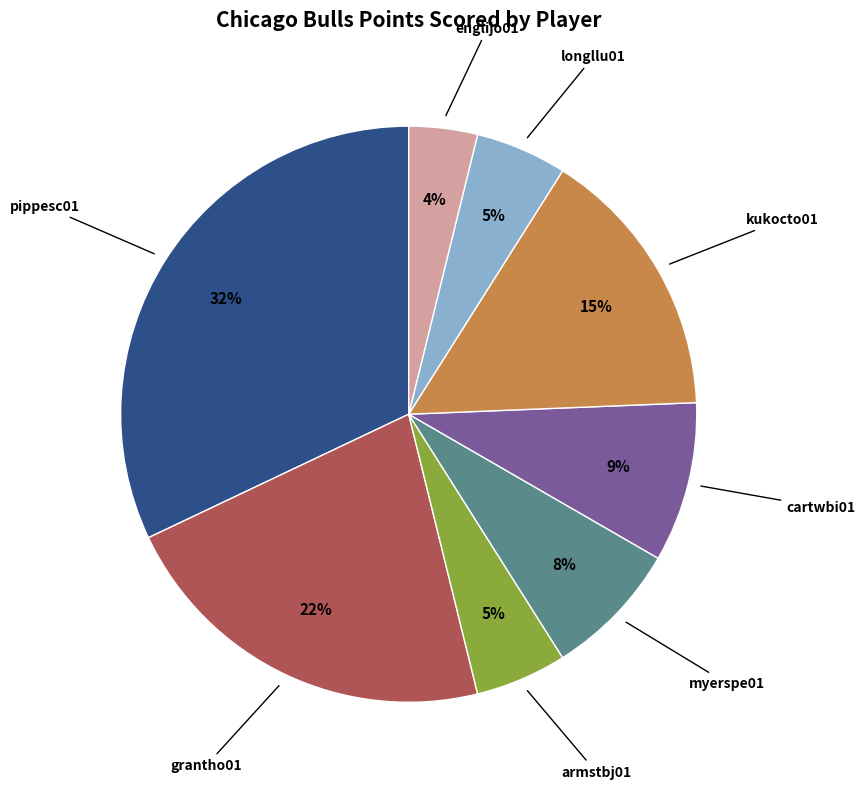

Does any single category account for the majority?

No